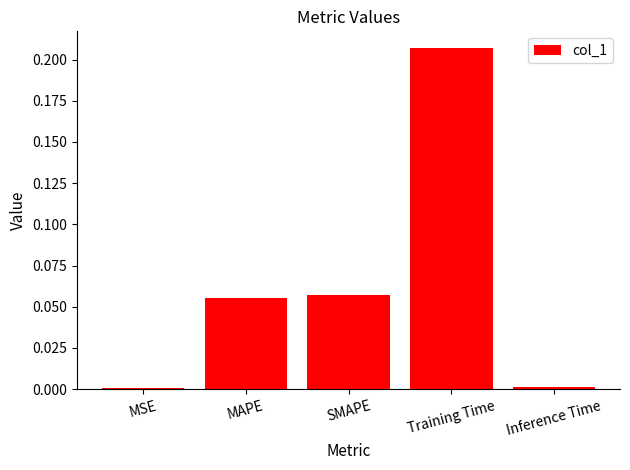

What is the change in value from SMAPE to Training Time?

+0.1